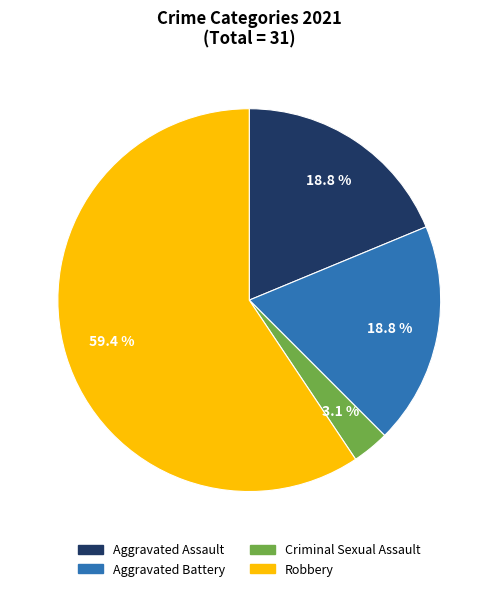

To the nearest percent, what is the difference between the largest and smallest slice percentages?

56%